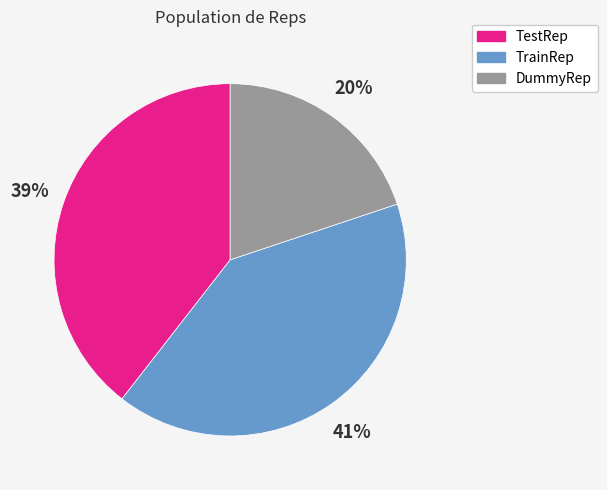

Count the number of slices in the pie.

3